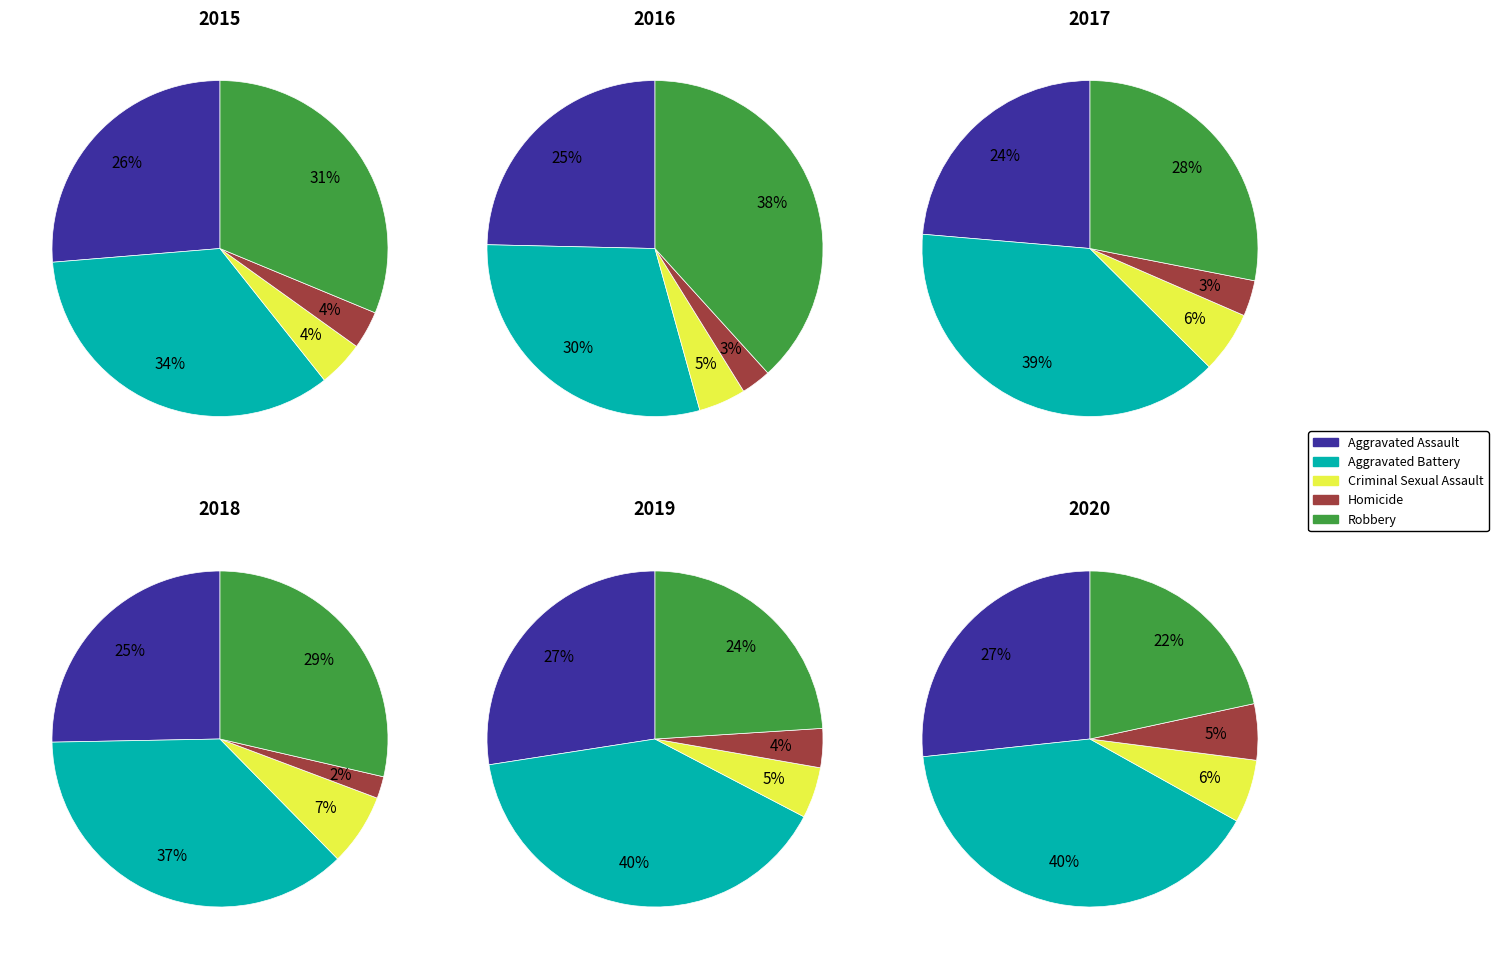

Combined, what portion of the pie is Robbery and Homicide?

34.9%